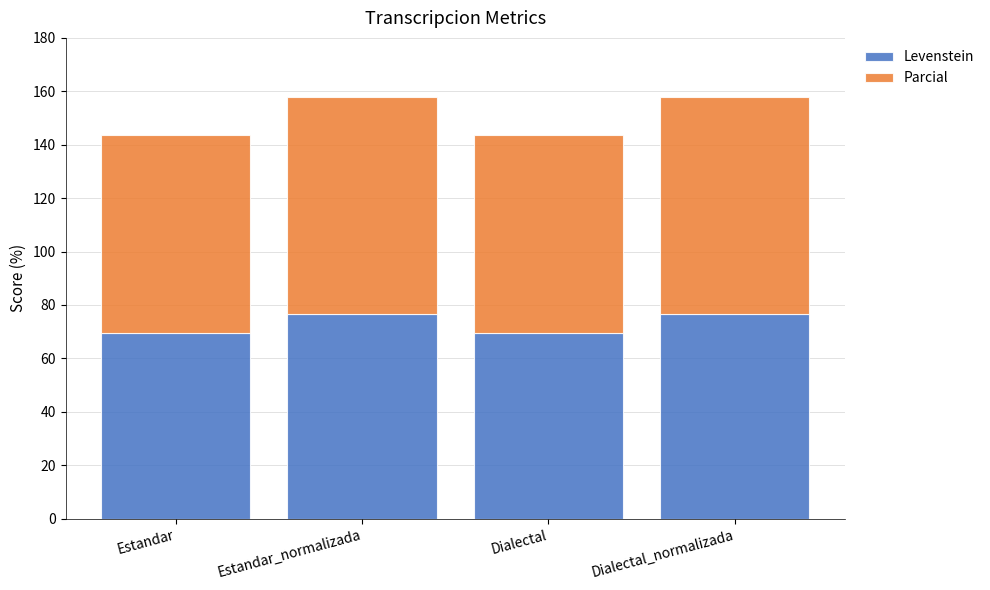

What is the value of the Levenstein bar at the 2nd from the left?

76.8